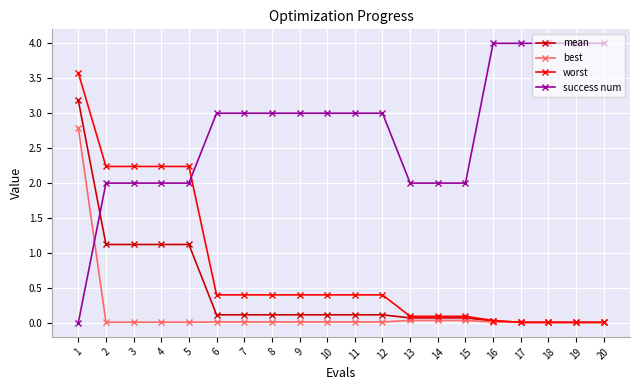

List the series in order of their peak value, lowest first.

best, mean, worst, success num